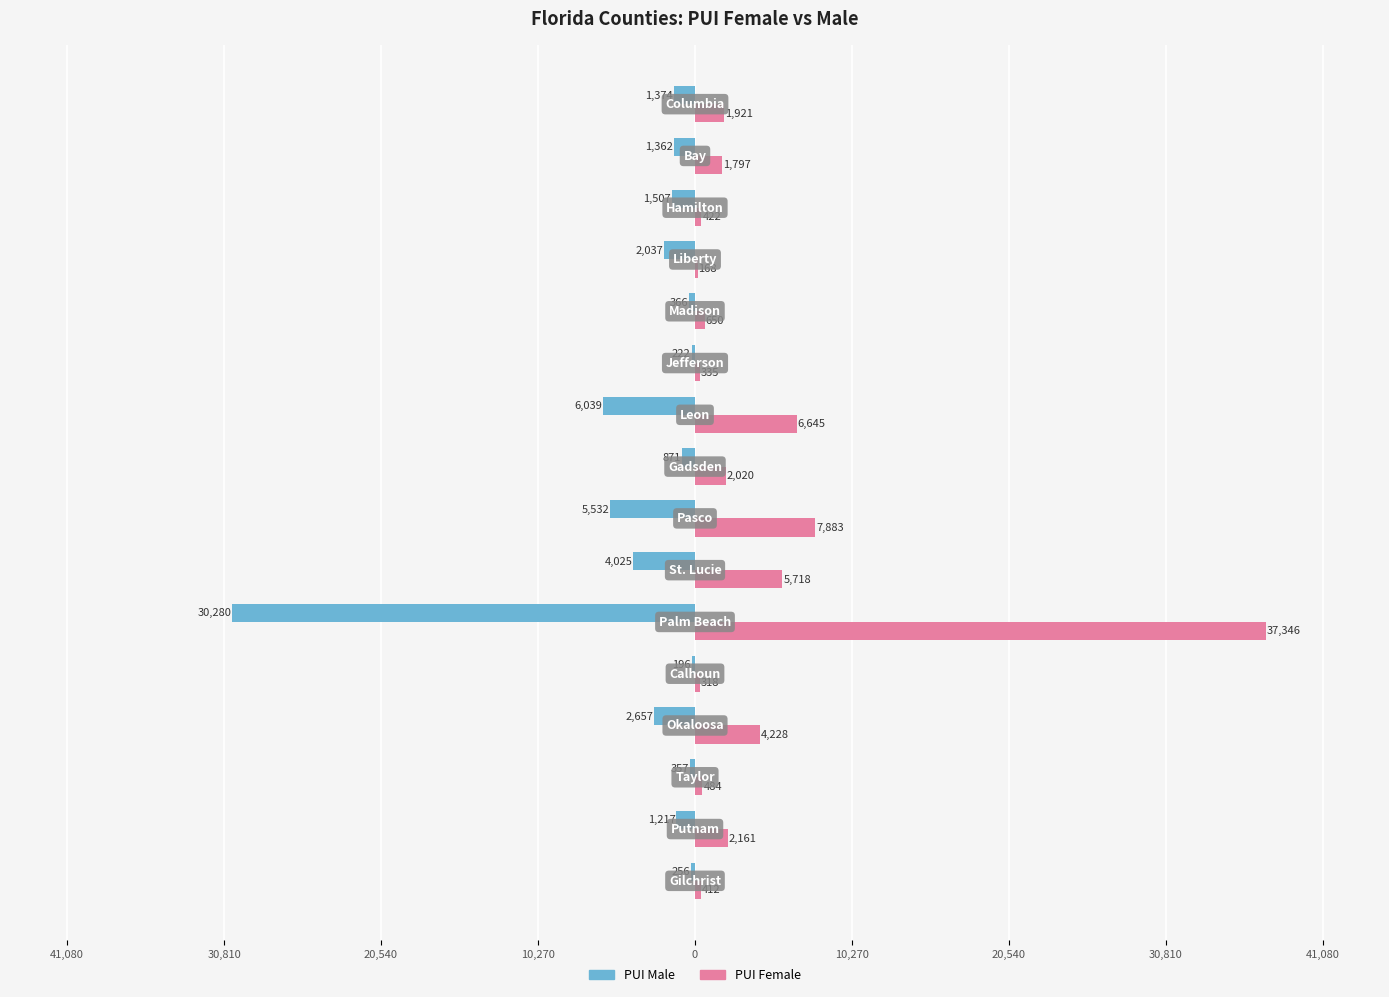

What are all the series names shown in the legend?

PUI Male, PUI Female